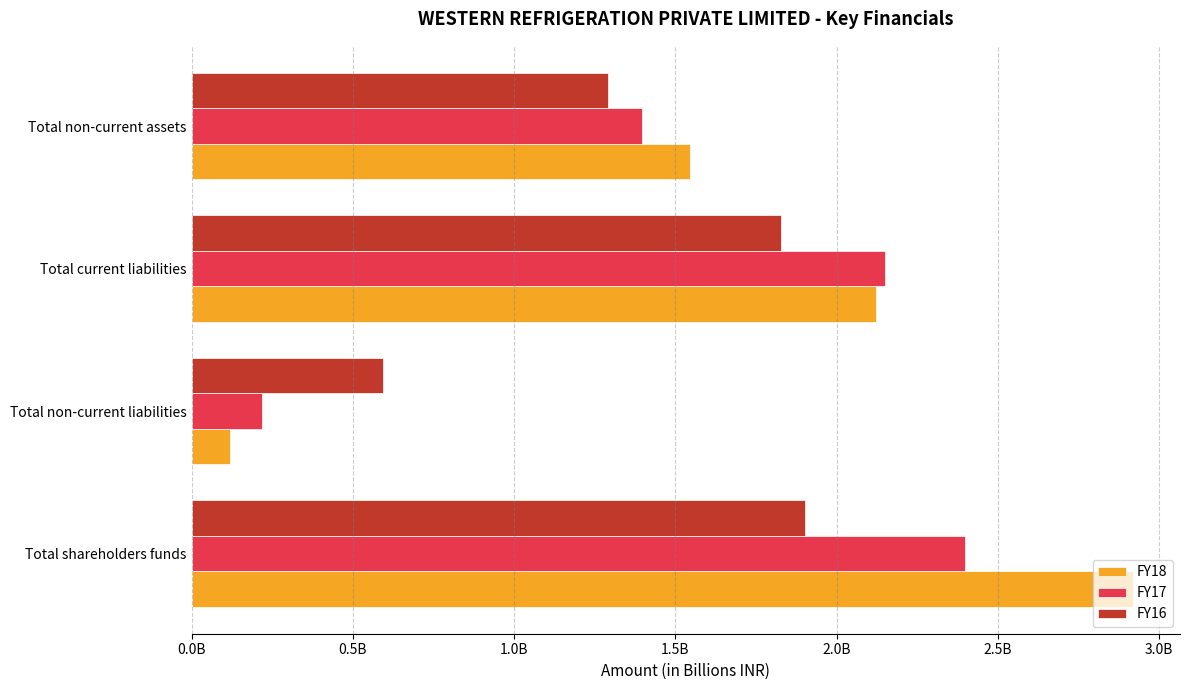

Which series has the largest range (max minus min)?

FY18